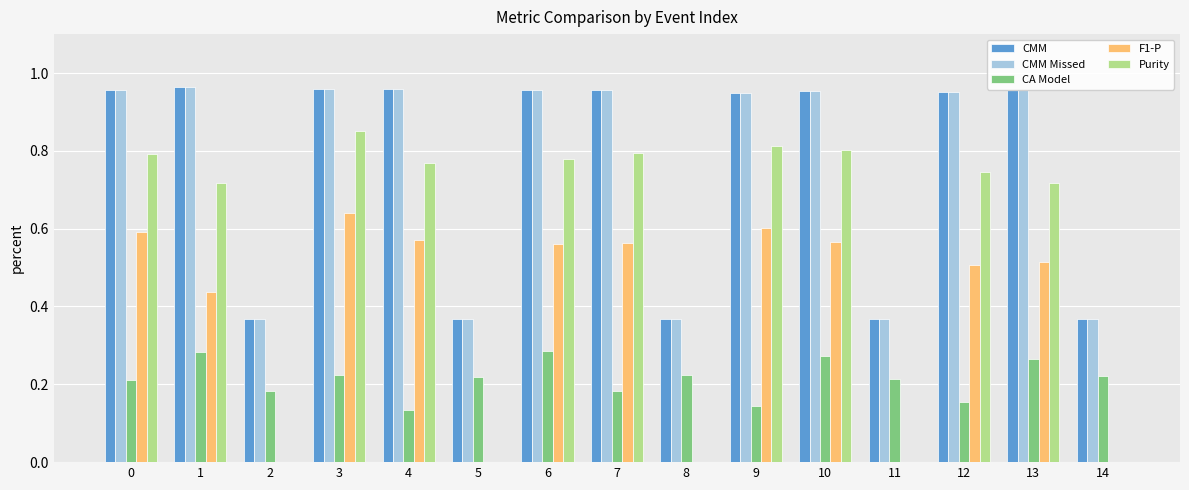

The value of CMM Missed at 2 is 0.2. True or false?

False